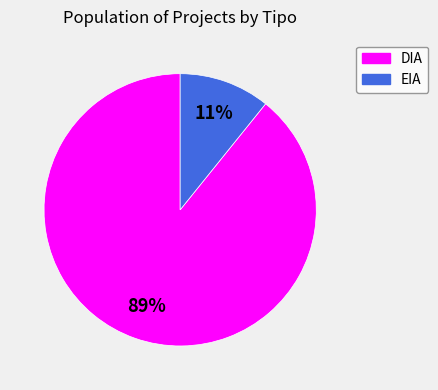

Do EIA and DIA together represent more than half of the pie?

Yes